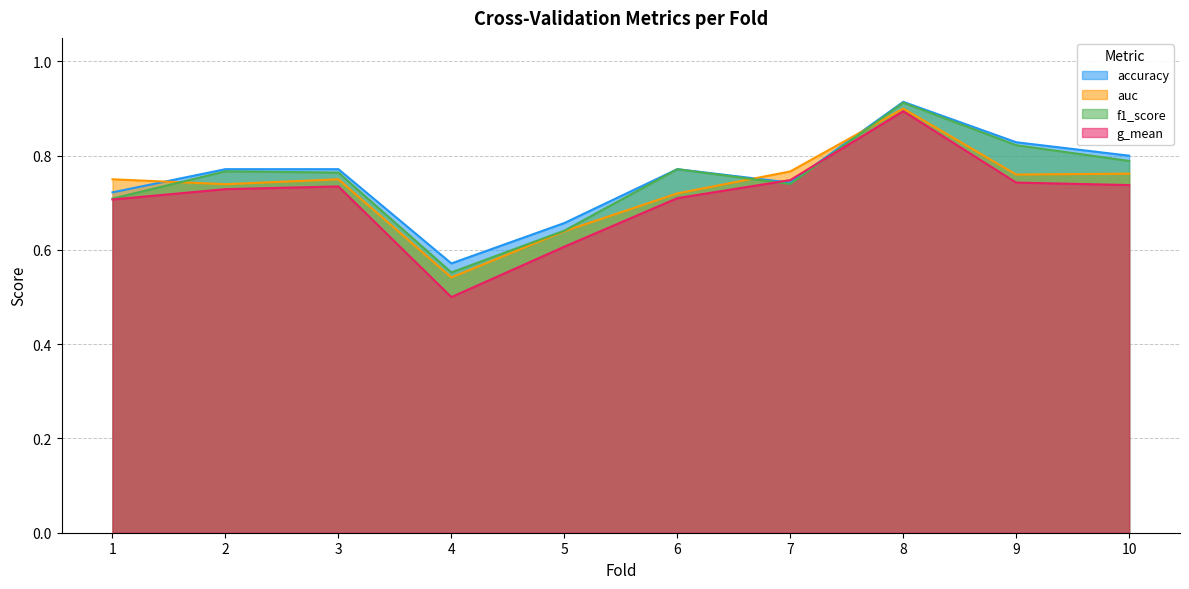

What is the difference between the maximum and minimum values in the auc series?

0.4